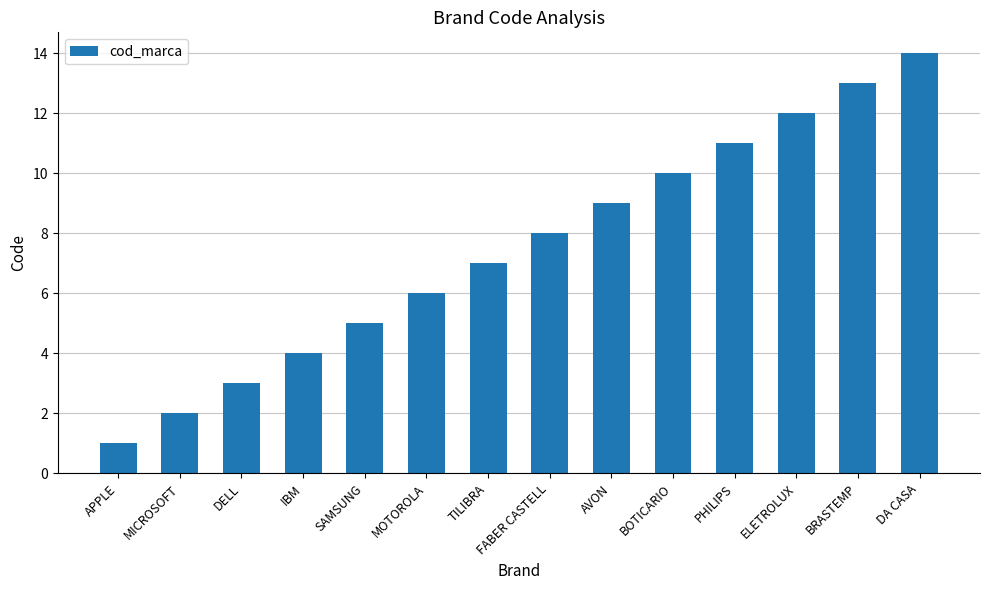

What is the average value?

8